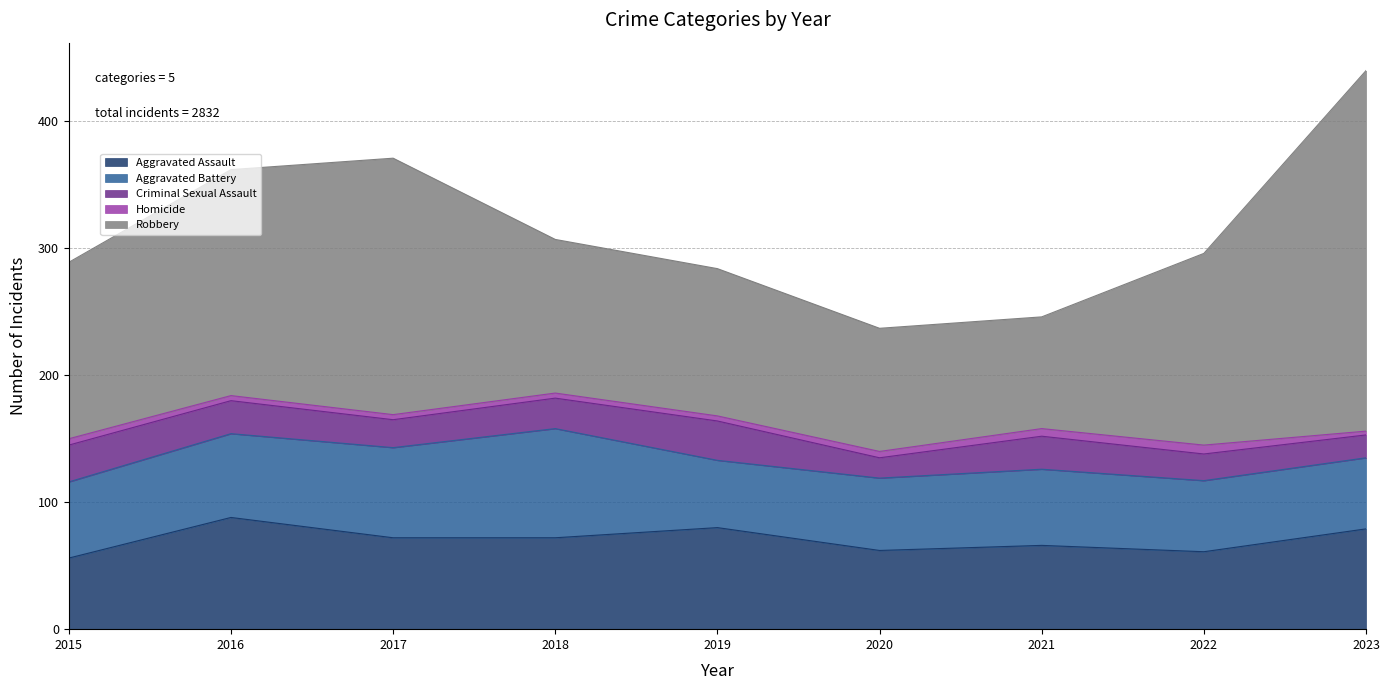

What is the difference between the Robbery values at 2017 and 2015?

63